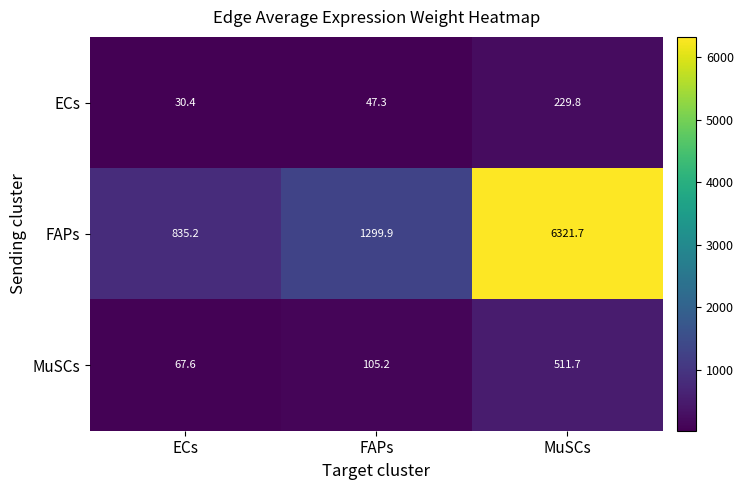

Which series has the largest total across all categories?

FAPs